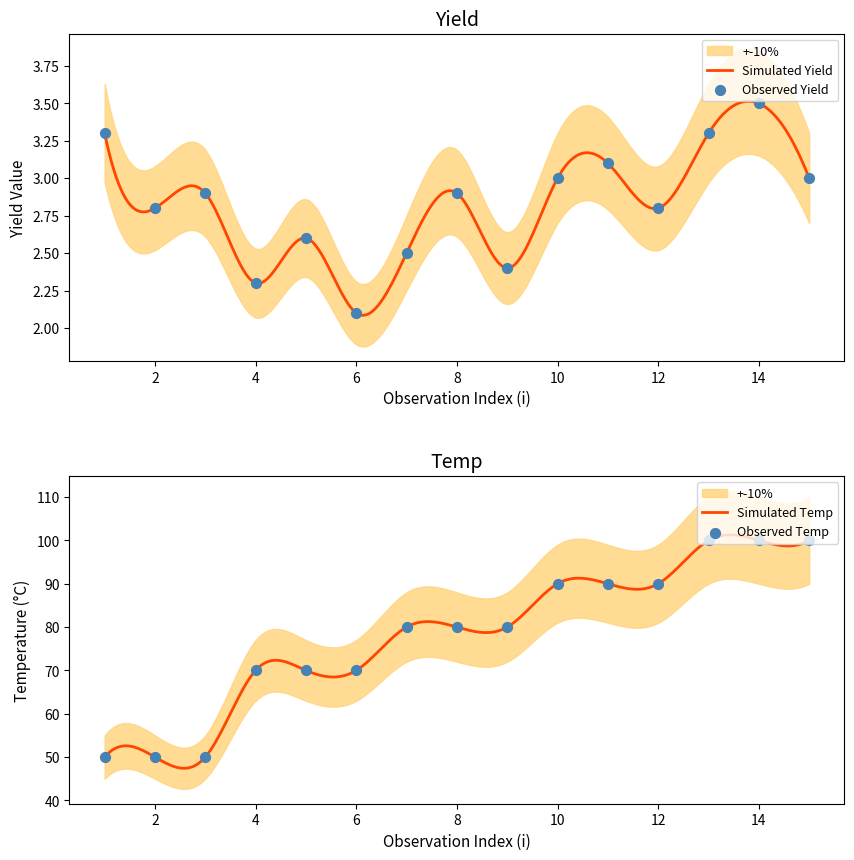

Is the value of Yield at 6 greater than the value of Temp at 11?

No